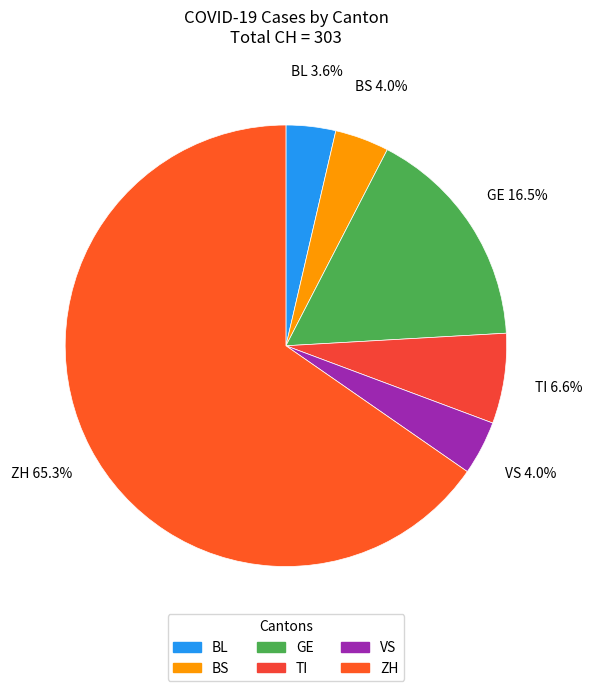

To the nearest percent, what is the difference between the largest and smallest slice percentages?

62%